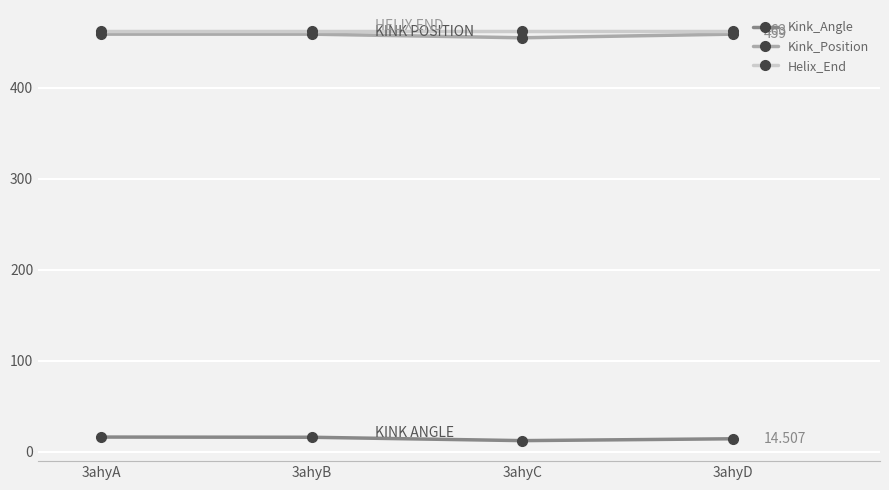

Rank the series by their maximum value, from highest to lowest.

Helix_End, Kink_Position, Kink_Angle